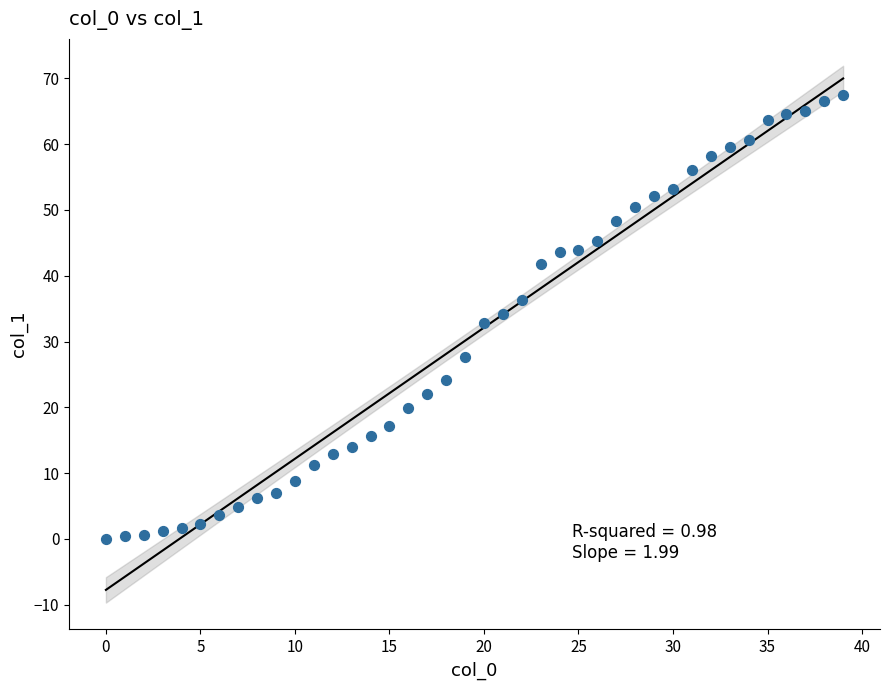

What is the range of Y values (max minus min)?

67.5